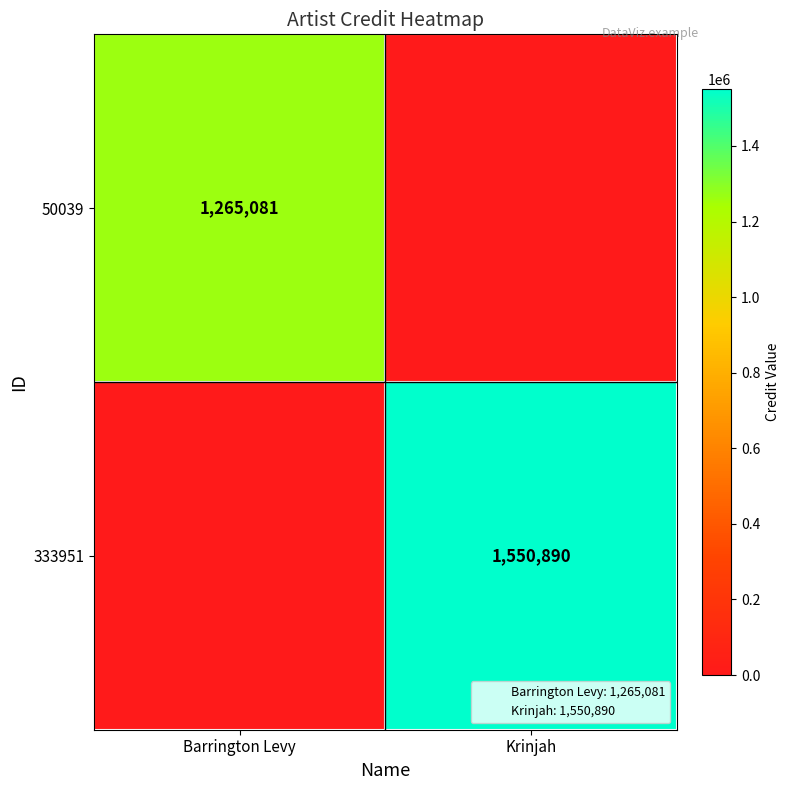

Rank the series at Barrington Levy from highest to lowest value.

50039, 333951